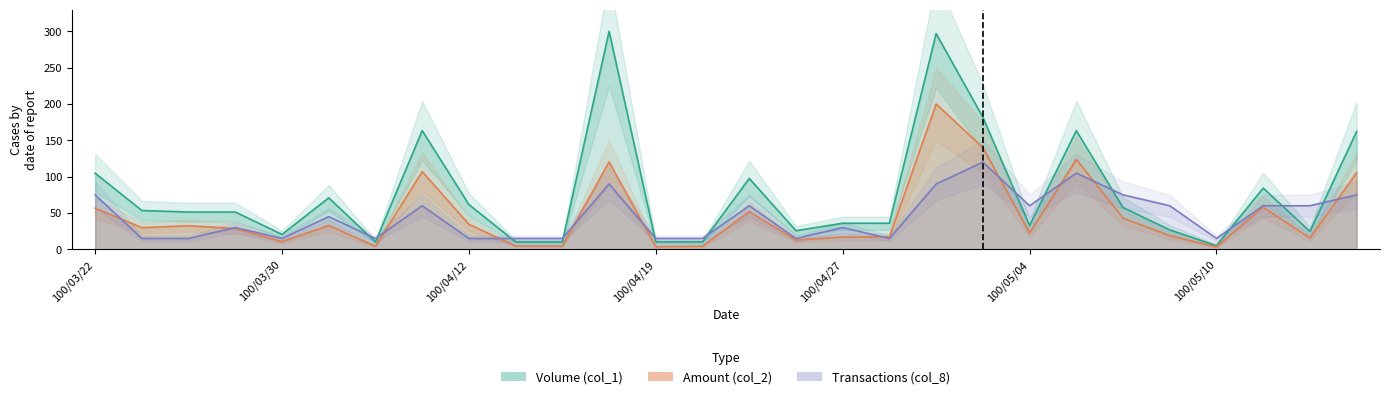

At which category does Amount (col_2) reach its first local valley?

100/03/23